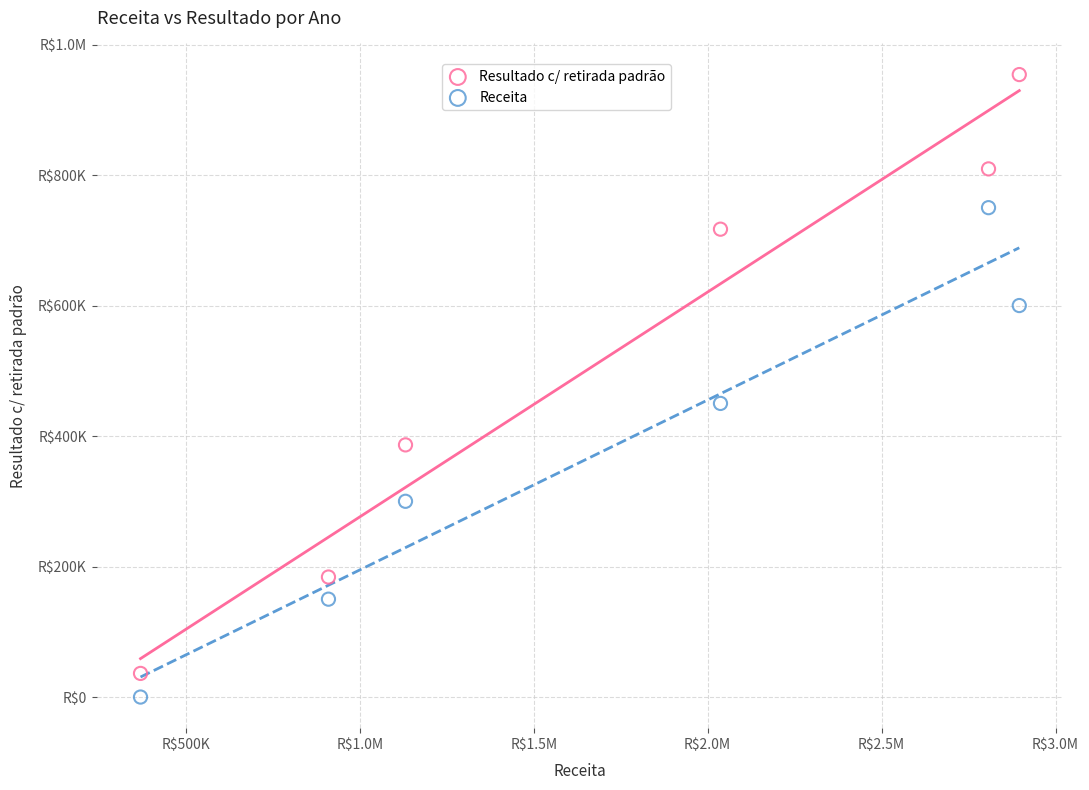

What are all the series names shown in the legend?

Resultado c/ retirada padrão, Receita